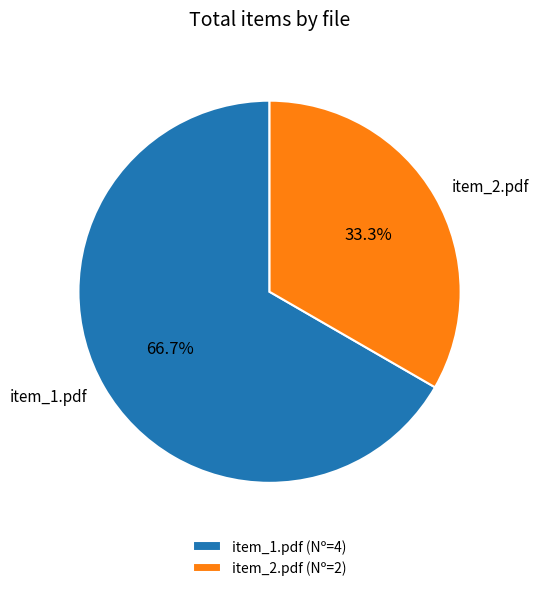

True or false: item_1.pdf accounts for 67% of the total.

True